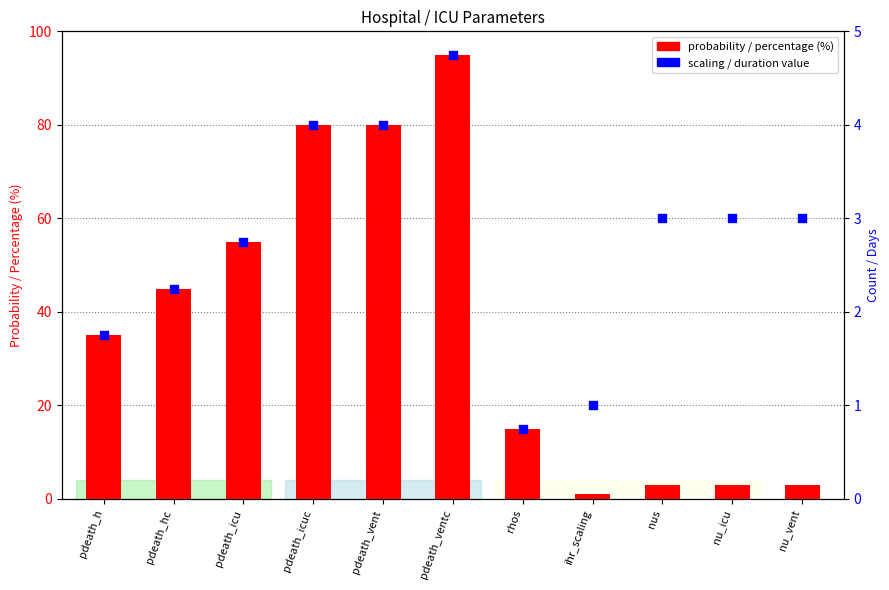

Which series contains the highest Y value?

probability / percentage (%)